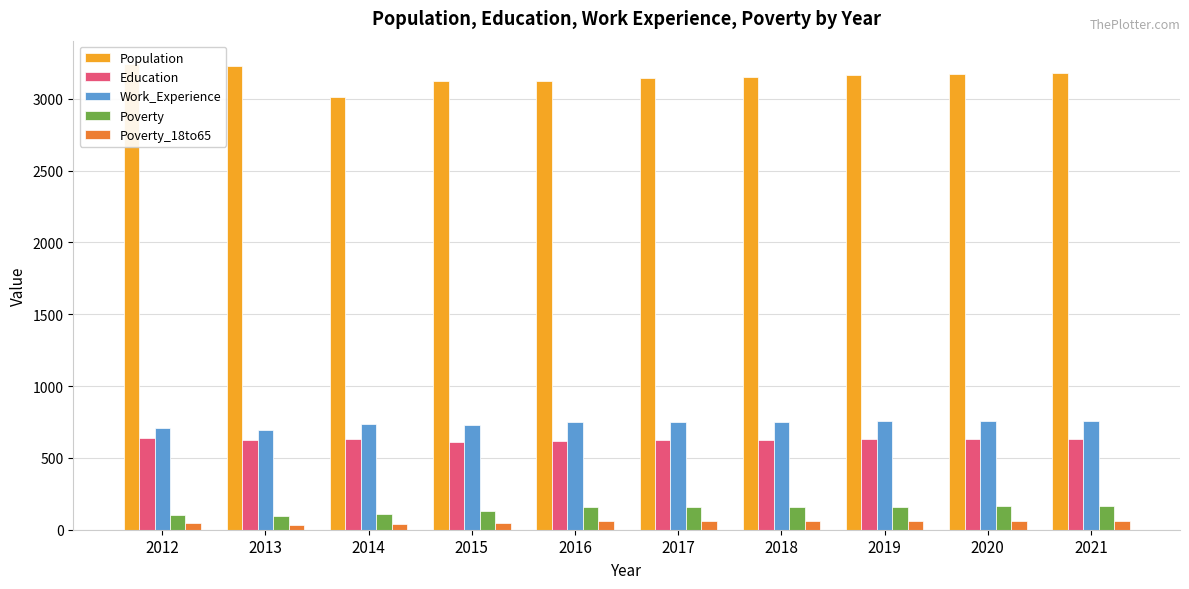

At 2013, list the series in order from smallest to largest.

Poverty_18to65, Poverty, Education, Work_Experience, Population